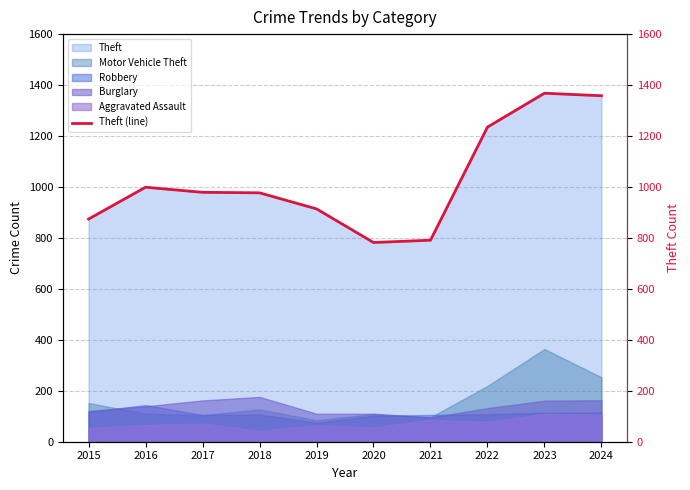

What is the value of the 5th point from the left?

914